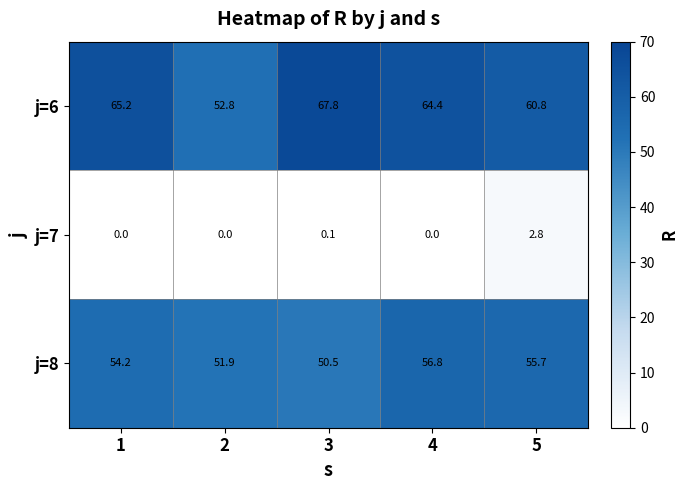

The j=6 series shows 65.2 at 1. True or false?

True